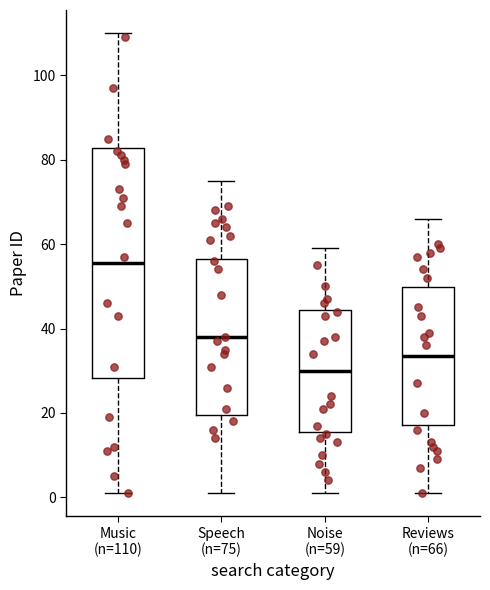

Where is the upper edge of the box for Noise (n=59) on the y-axis? The values are not printed on the chart, so give them approximately, as read against the axis.

44